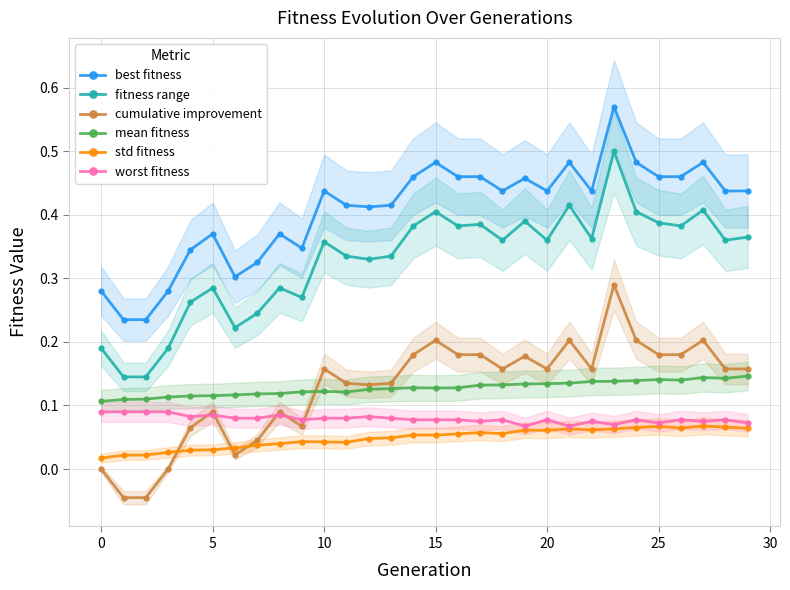

Reading right to left, transcribe all the data shown in this chart.

best fitness: 0.4	0.4	0.5	0.5	0.5	0.5	0.6	0.4	0.5	0.4	0.5	0.4	0.5	0.5	0.5	0.5	0.4	0.4	0.4	0.4	0.3	0.4	0.3	0.3	0.4	0.3	0.3	0.2	0.2	0.3
fitness range: 0.4	0.4	0.4	0.4	0.4	0.4	0.5	0.4	0.4	0.4	0.4	0.4	0.4	0.4	0.4	0.4	0.3	0.3	0.3	0.4	0.3	0.3	0.2	0.2	0.3	0.3	0.2	0.1	0.1	0.2
cumulative improvement: 0.2	0.2	0.2	0.2	0.2	0.2	0.3	0.2	0.2	0.2	0.2	0.2	0.2	0.2	0.2	0.2	0.1	0.1	0.1	0.2	0.1	0.1	0.0	0.0	0.1	0.1	0.0	-0.0	-0.0	0.0
mean fitness: 0.1	0.1	0.1	0.1	0.1	0.1	0.1	0.1	0.1	0.1	0.1	0.1	0.1	0.1	0.1	0.1	0.1	0.1	0.1	0.1	0.1	0.1	0.1	0.1	0.1	0.1	0.1	0.1	0.1	0.1
std fitness: 0.1	0.1	0.1	0.1	0.1	0.1	0.1	0.1	0.1	0.1	0.1	0.1	0.1	0.1	0.1	0.1	0.0	0.0	0.0	0.0	0.0	0.0	0.0	0.0	0.0	0.0	0.0	0.0	0.0	0.0
worst fitness: 0.1	0.1	0.1	0.1	0.1	0.1	0.1	0.1	0.1	0.1	0.1	0.1	0.1	0.1	0.1	0.1	0.1	0.1	0.1	0.1	0.1	0.1	0.1	0.1	0.1	0.1	0.1	0.1	0.1	0.1